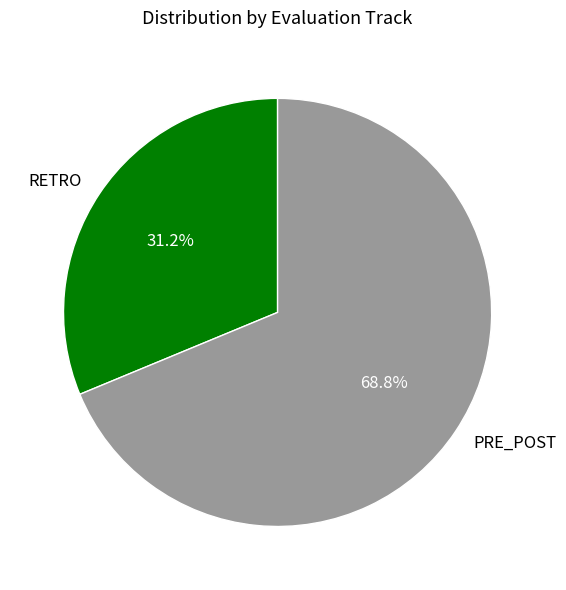

Combined, what portion of the pie is RETRO and PRE_POST?

100.0%